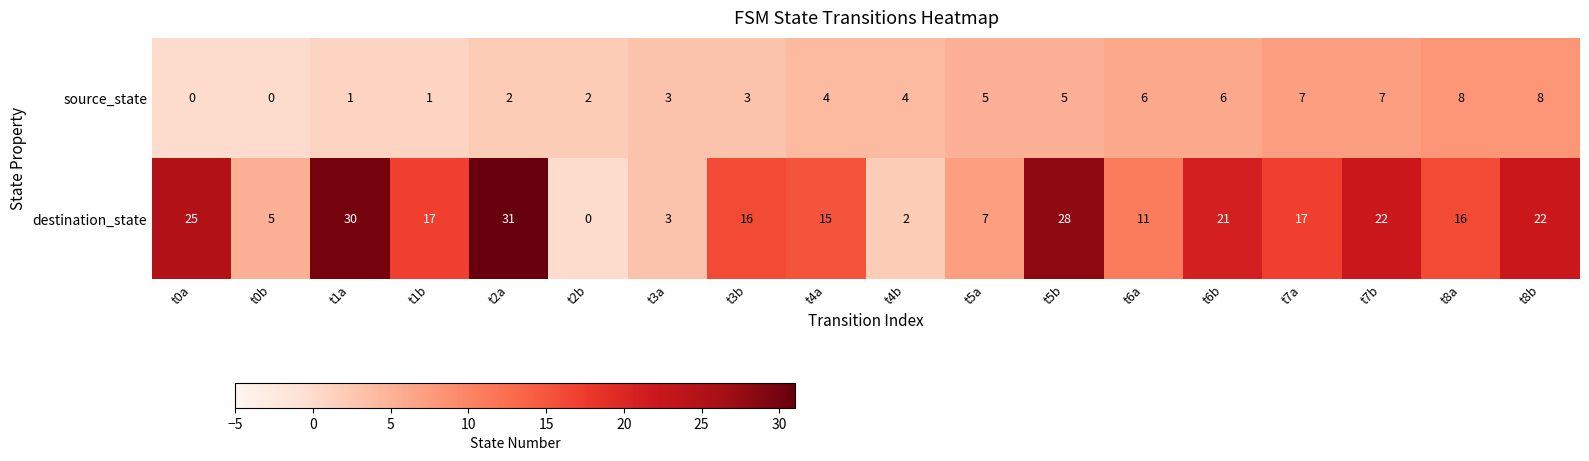

Between t2a and t6a, which series saw the biggest shift?

destination_state